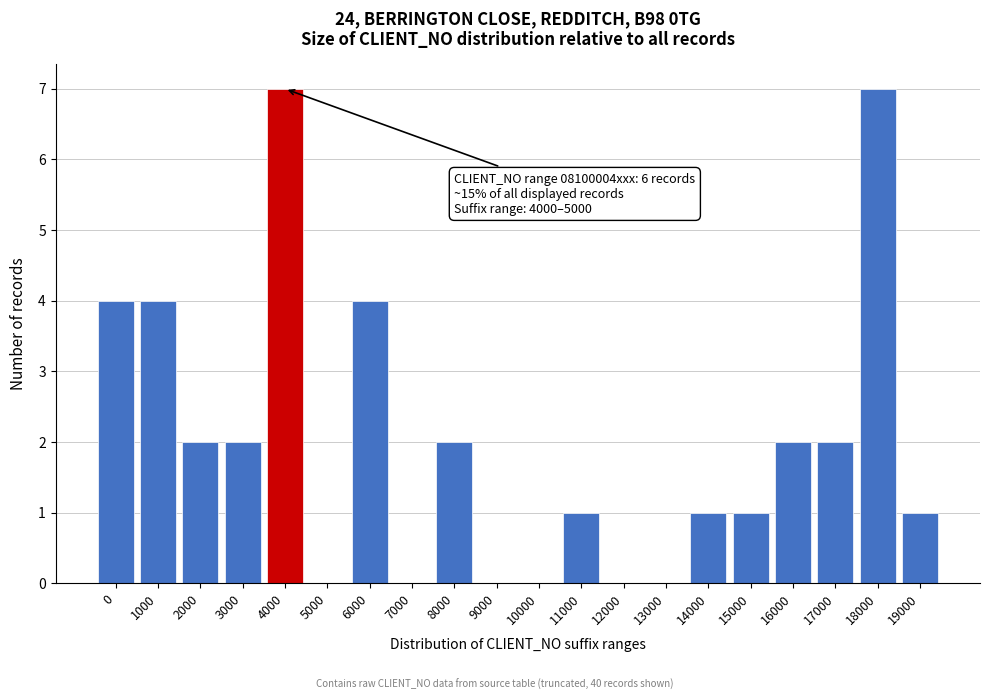

Reading left to right, extract all data points from this chart.

0=4	1000=4	2000=2	3000=2	4000=7	5000=0	6000=4	7000=0	8000=2	9000=0	10000=0	11000=1	12000=0	13000=0	14000=1	15000=1	16000=2	17000=2	18000=7	19000=1